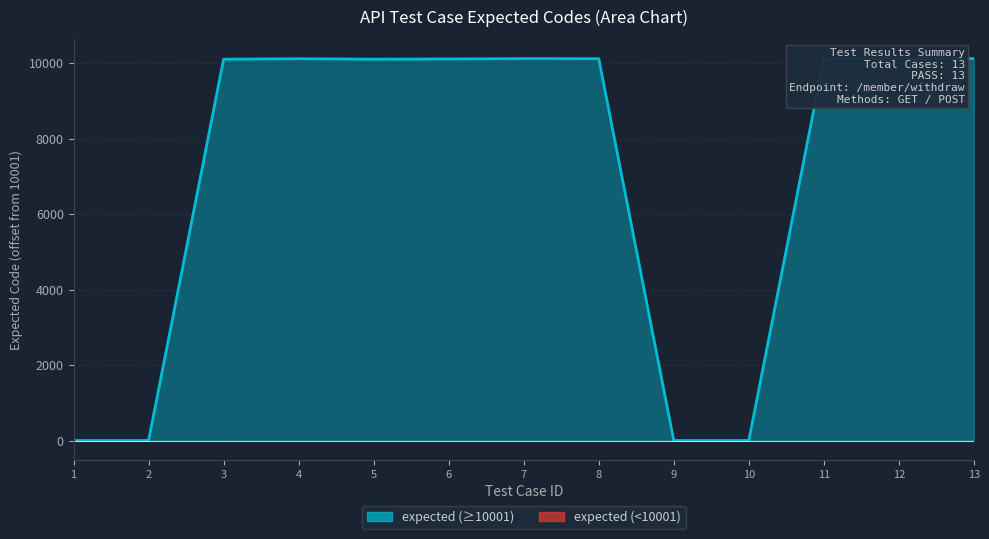

The value at 9 is -5570. True or false?

False